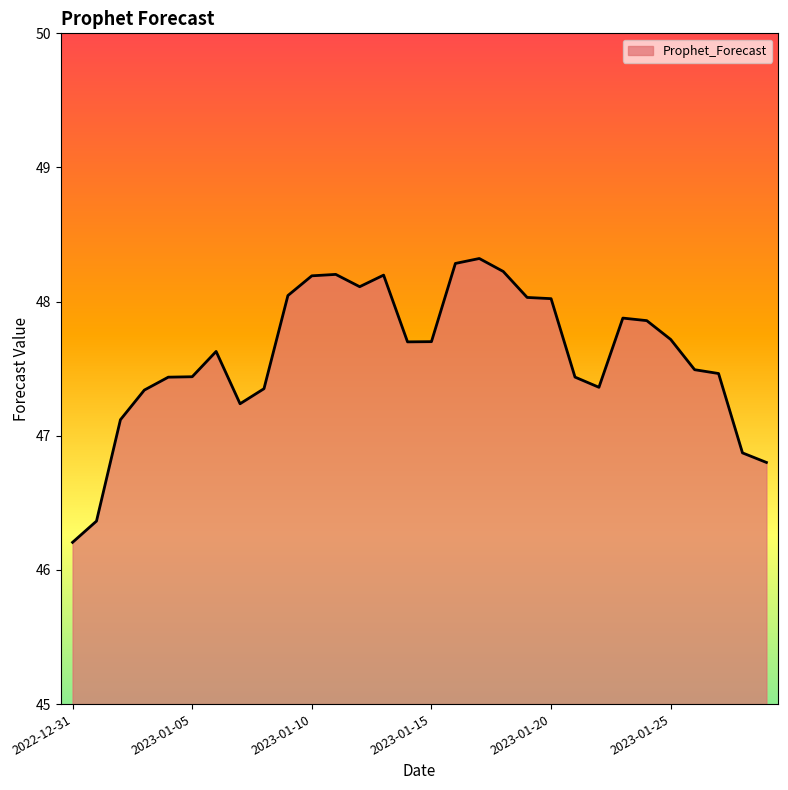

What is the smallest value displayed?

46.2